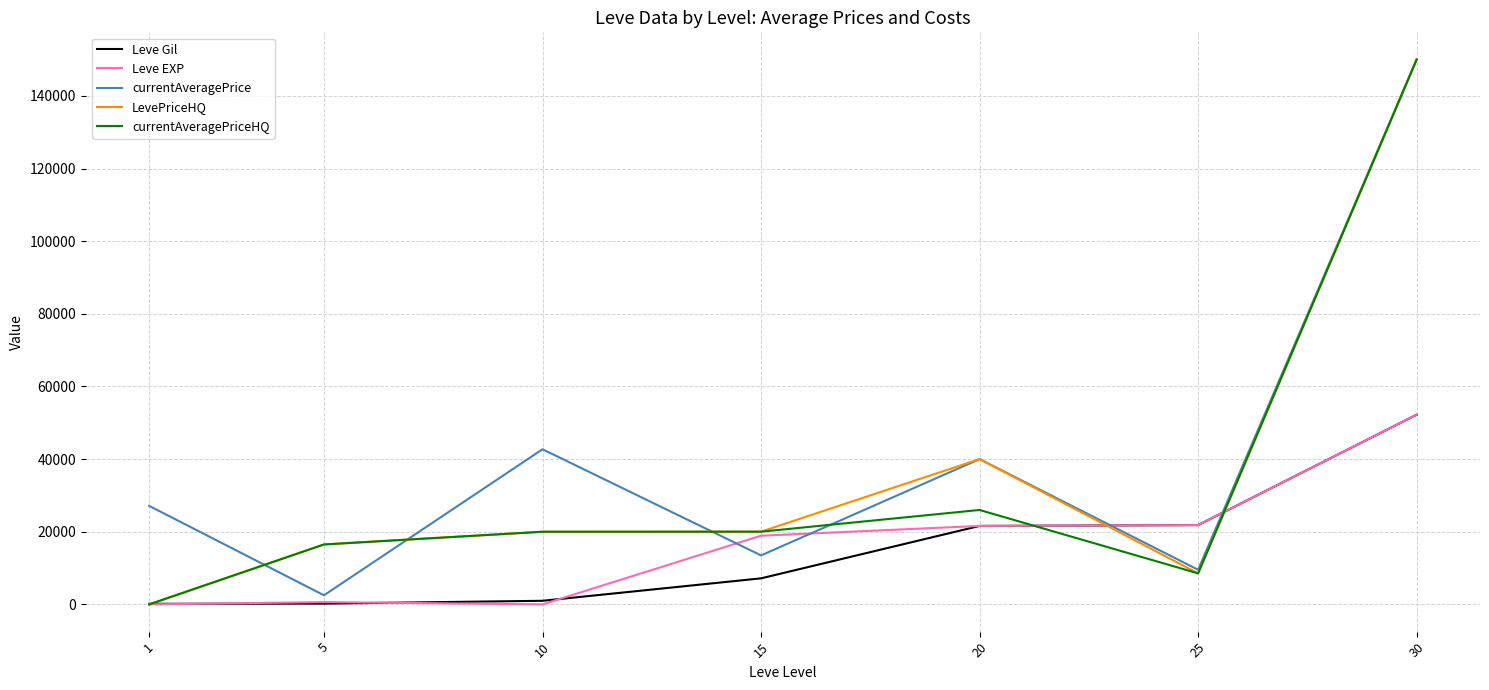

At which category does currentAveragePrice reach its first local peak?

10